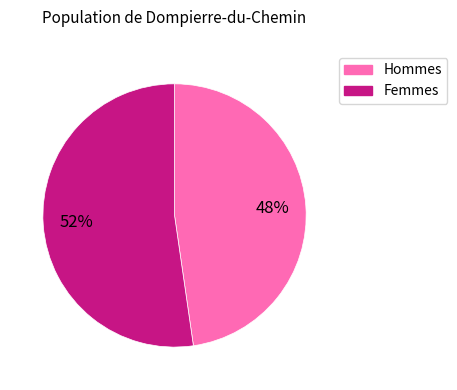

How many slices are in this pie chart?

2